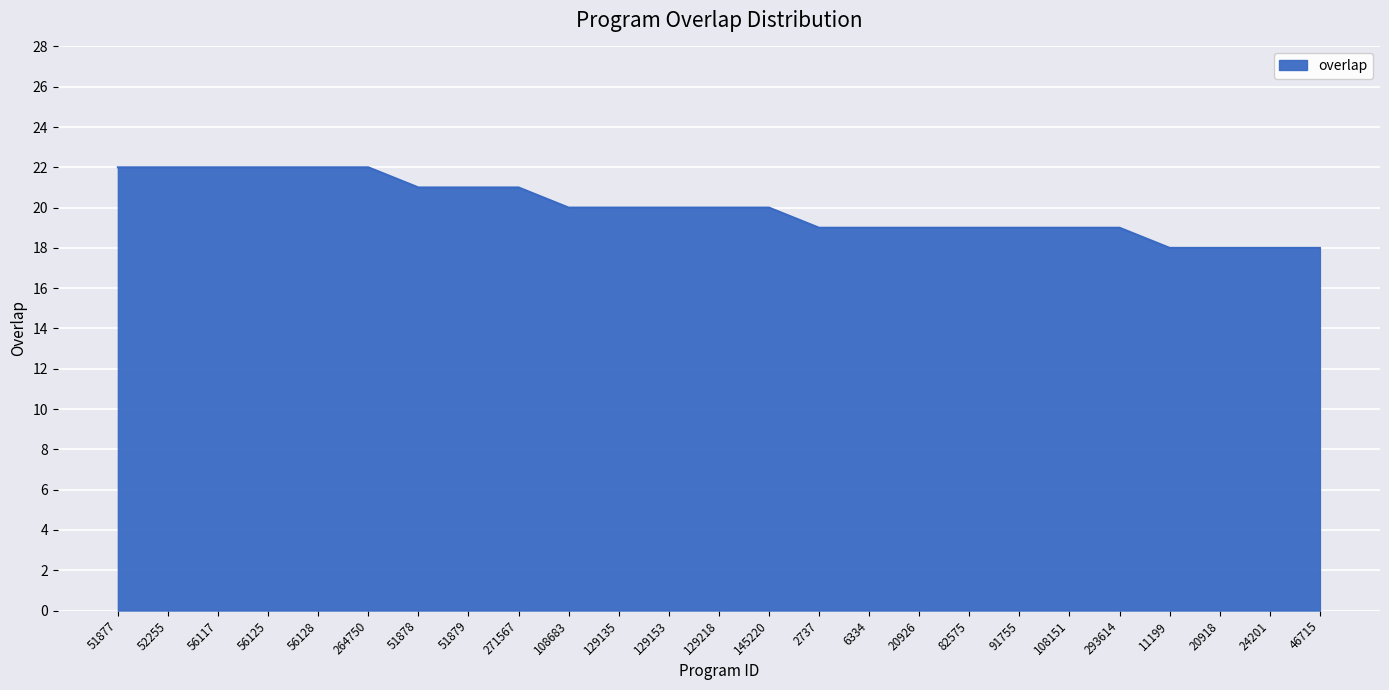

Which has a higher value, 293614 or 56128?

56128